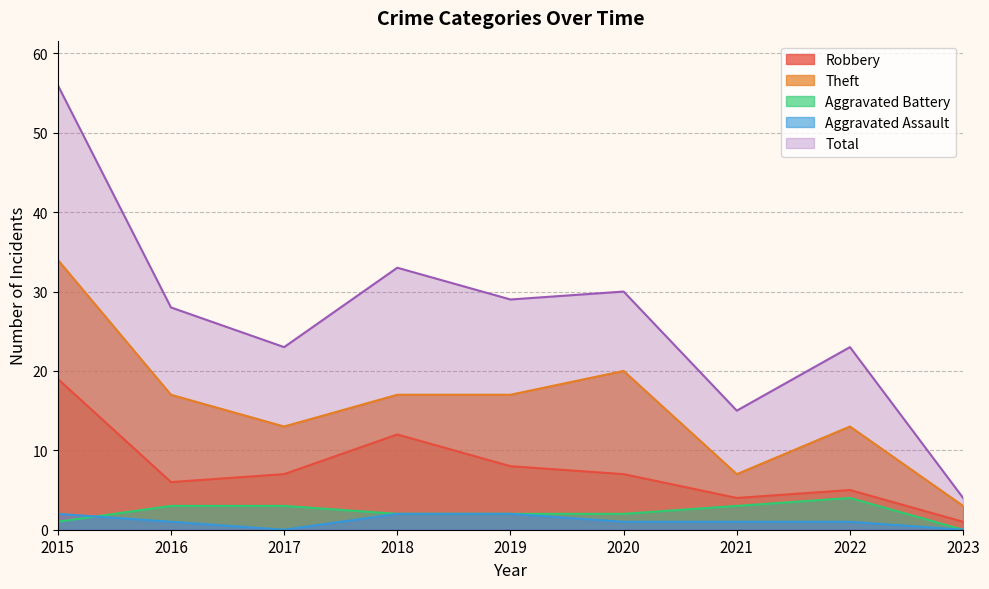

At which label does Robbery first exceed 7?

2015